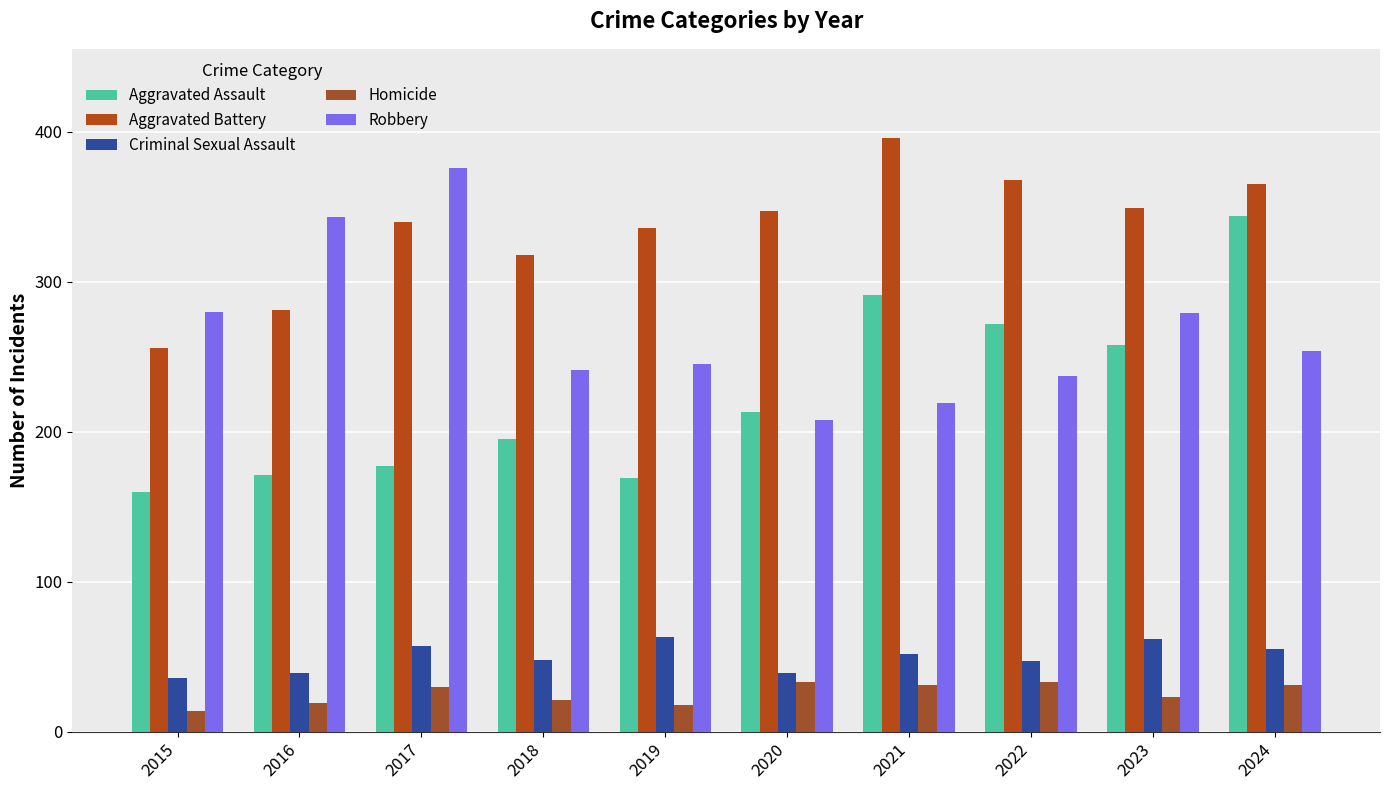

Are the bars grouped side by side (vs. stacked)?

Yes